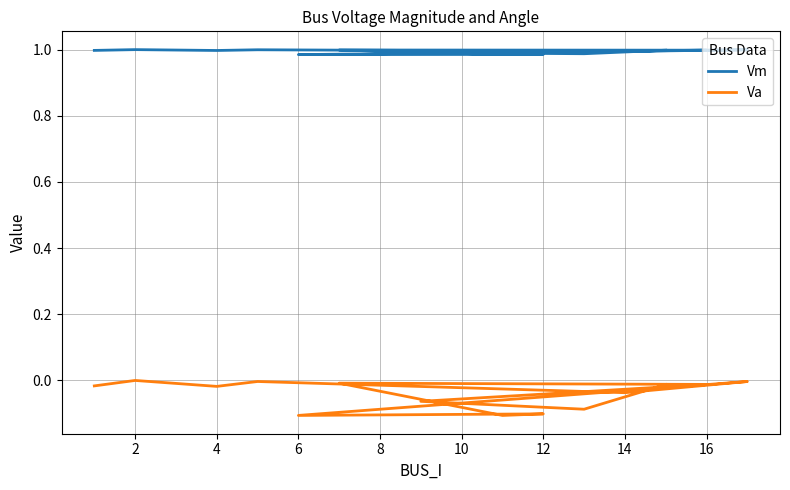

Between 14 and 12, which series saw the biggest shift?

Va